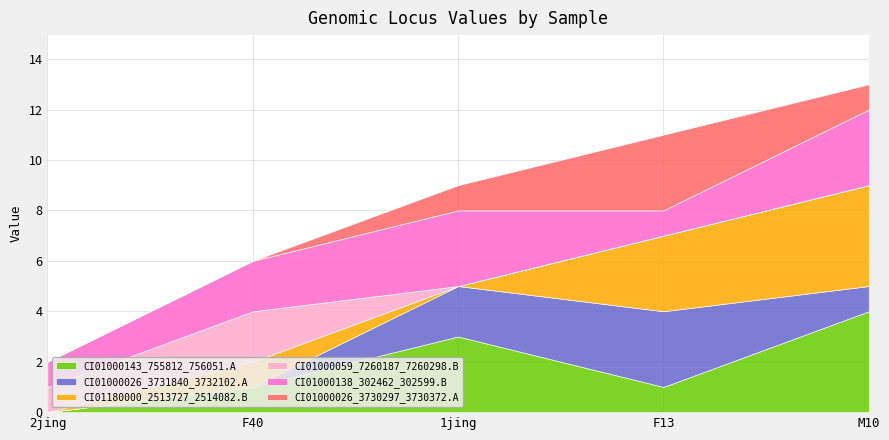

Is it true that CI01000026_3730297_3730372.A equals 2 at M10?

False